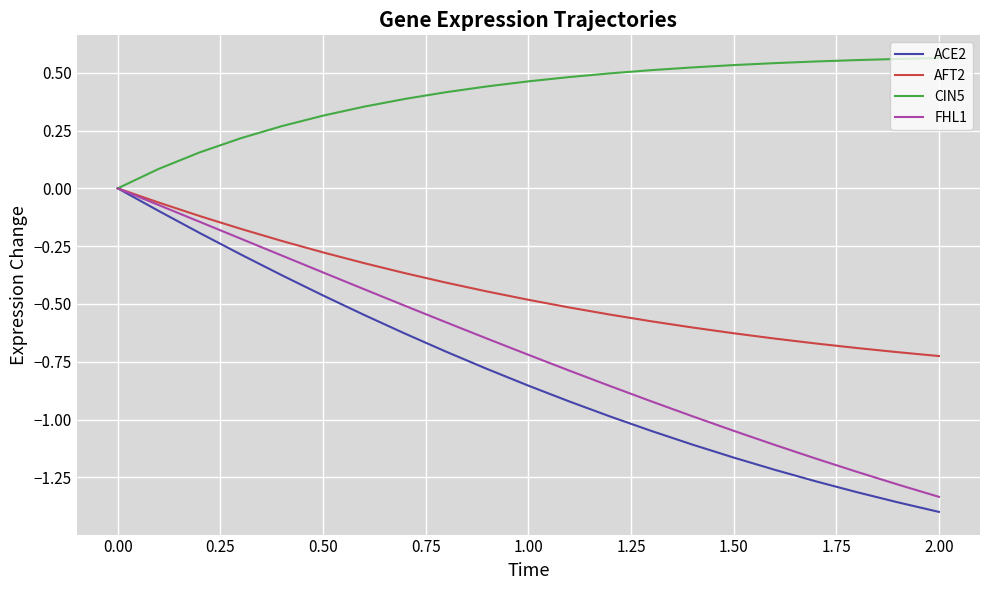

Which series has the largest total across all categories?

CIN5